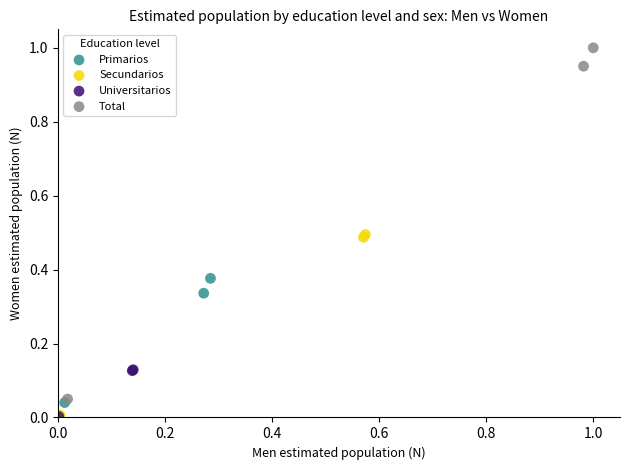

Which series has the widest spread of Y values?

Total